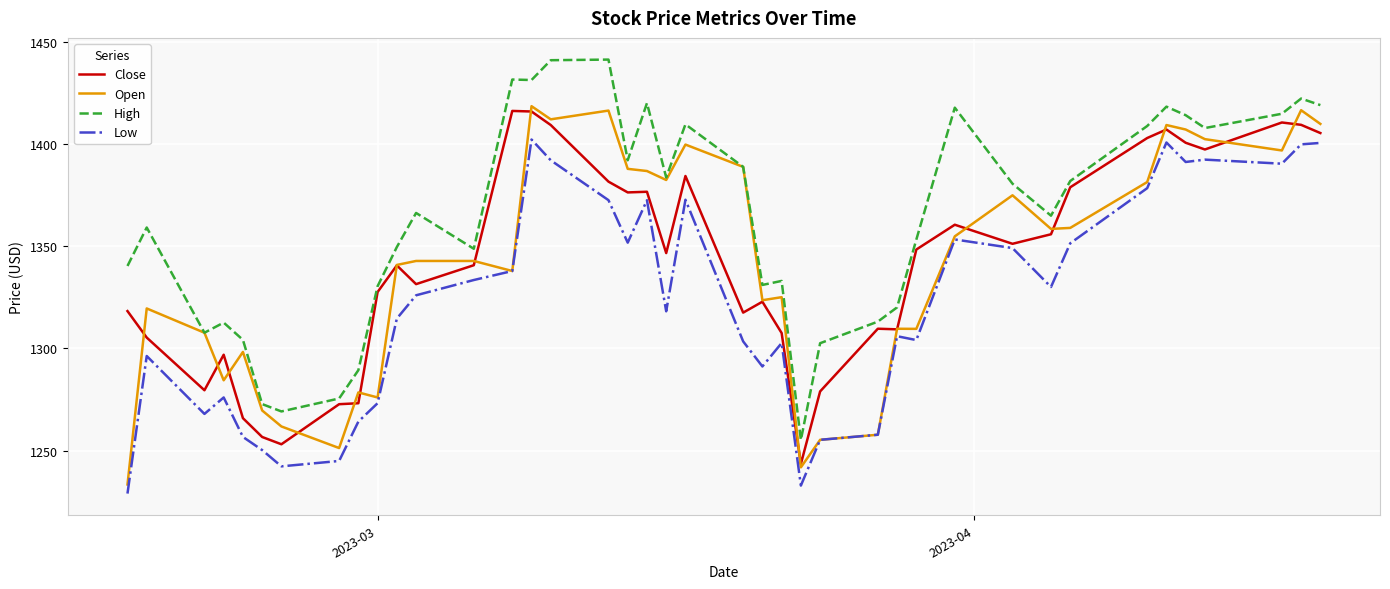

Is this an area chart (filled region under the line)?

No